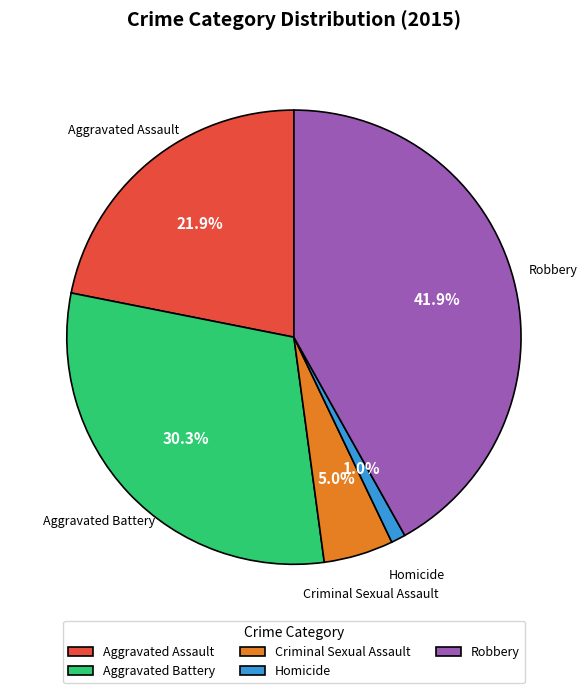

To the nearest percent, what is the average slice percentage?

20%